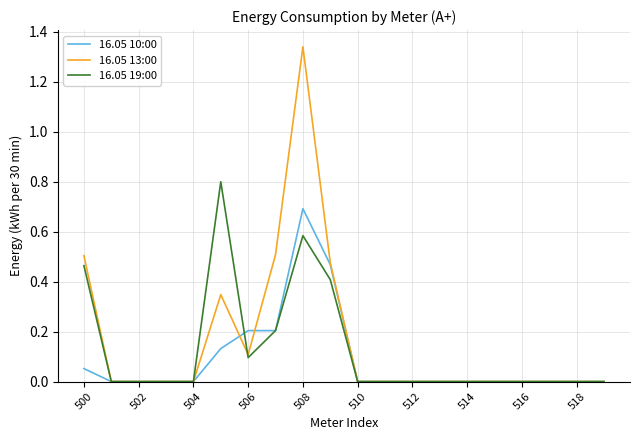

List the series in order of their peak value, highest first.

16.05 13:00, 16.05 19:00, 16.05 10:00